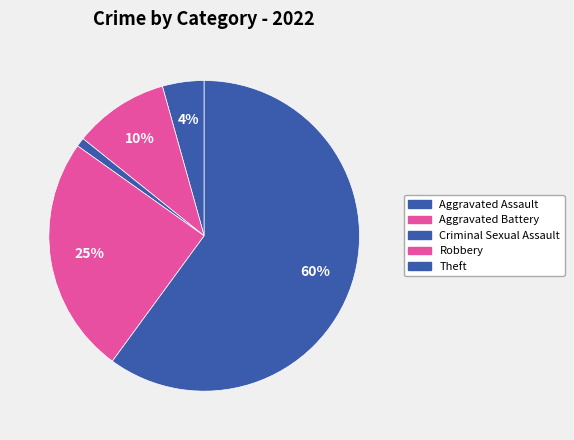

Count the number of slices in the pie.

5